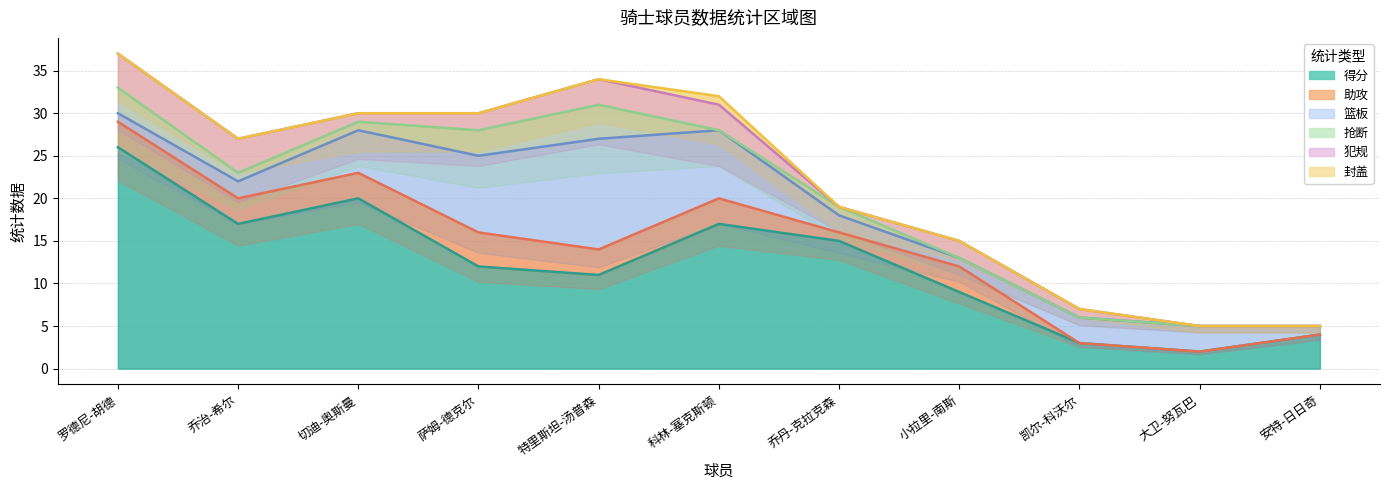

Which series has the largest total across all categories?

得分